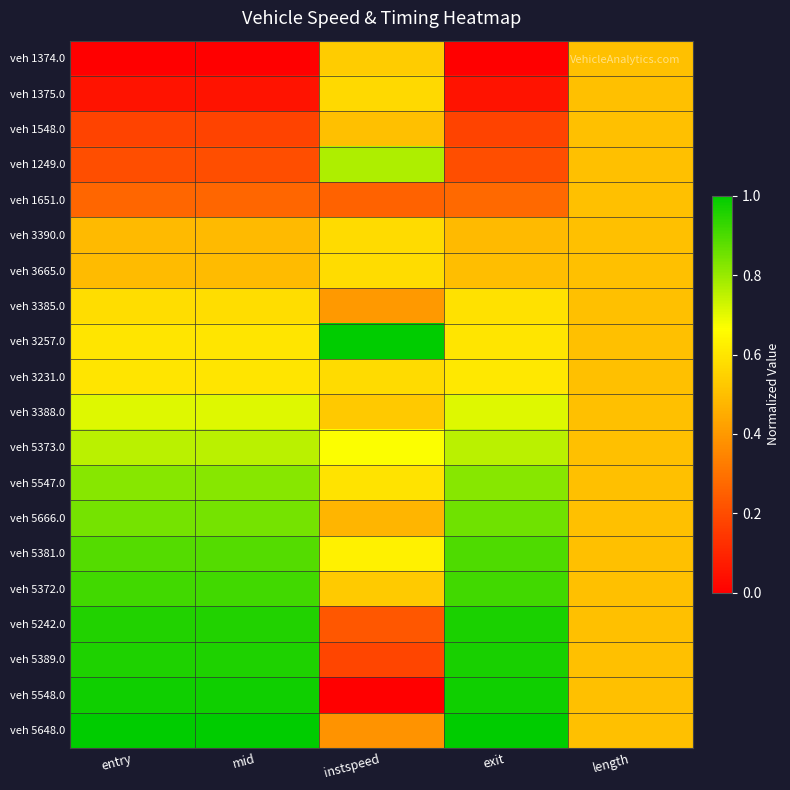

Which has a higher value, entry or mid?

entry